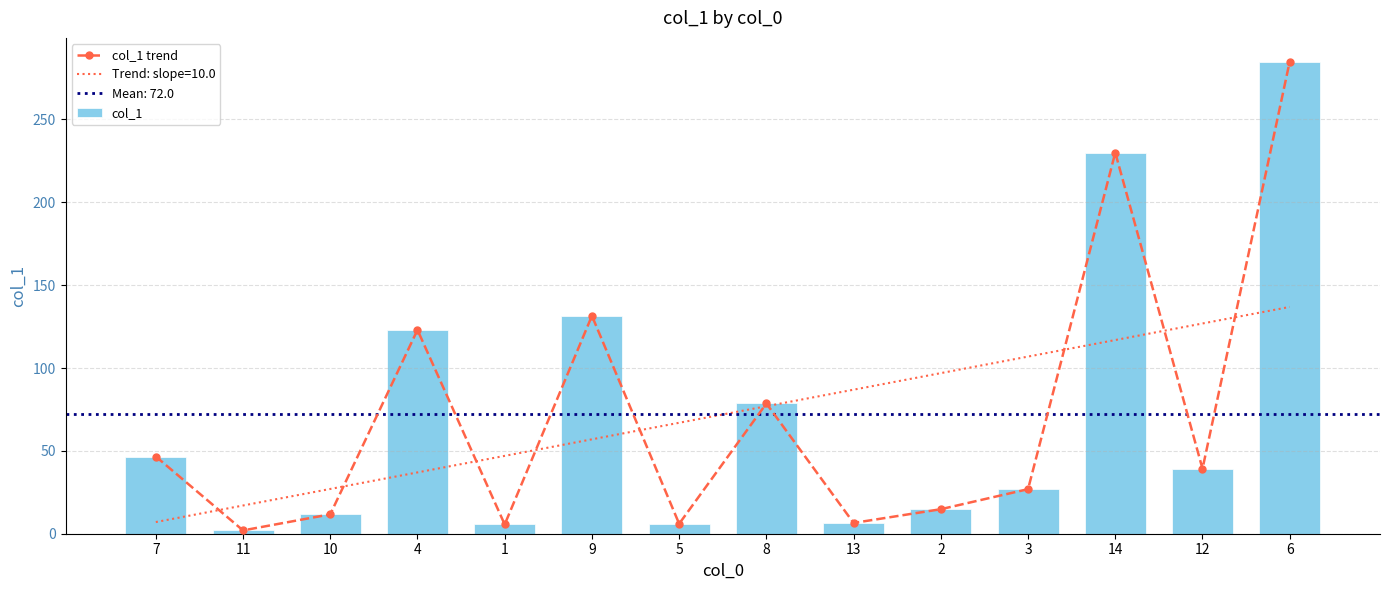

At which category is the sum across all series the highest?

6